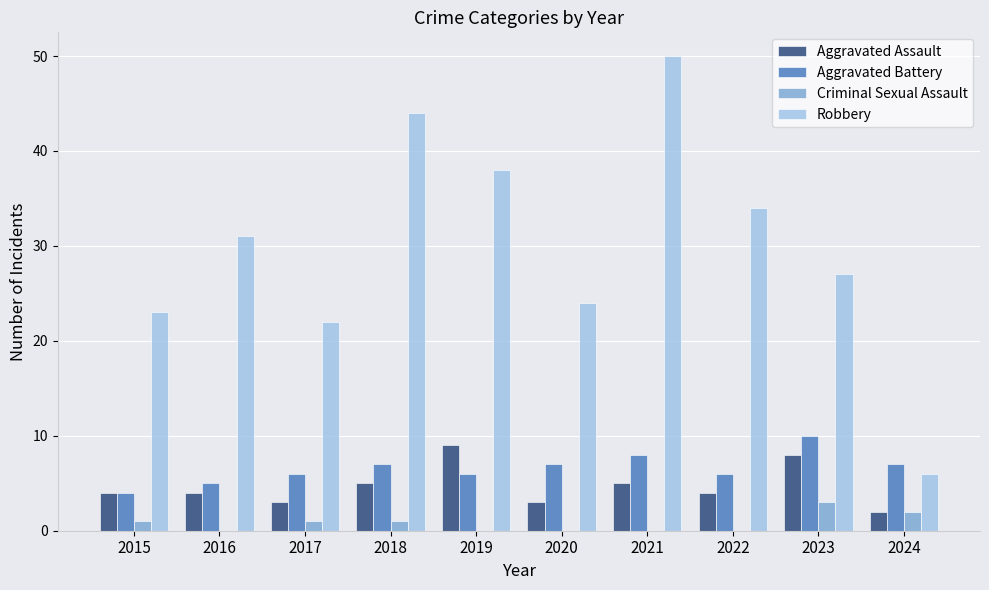

Between 2016 and 2021, which series saw the biggest shift?

Robbery